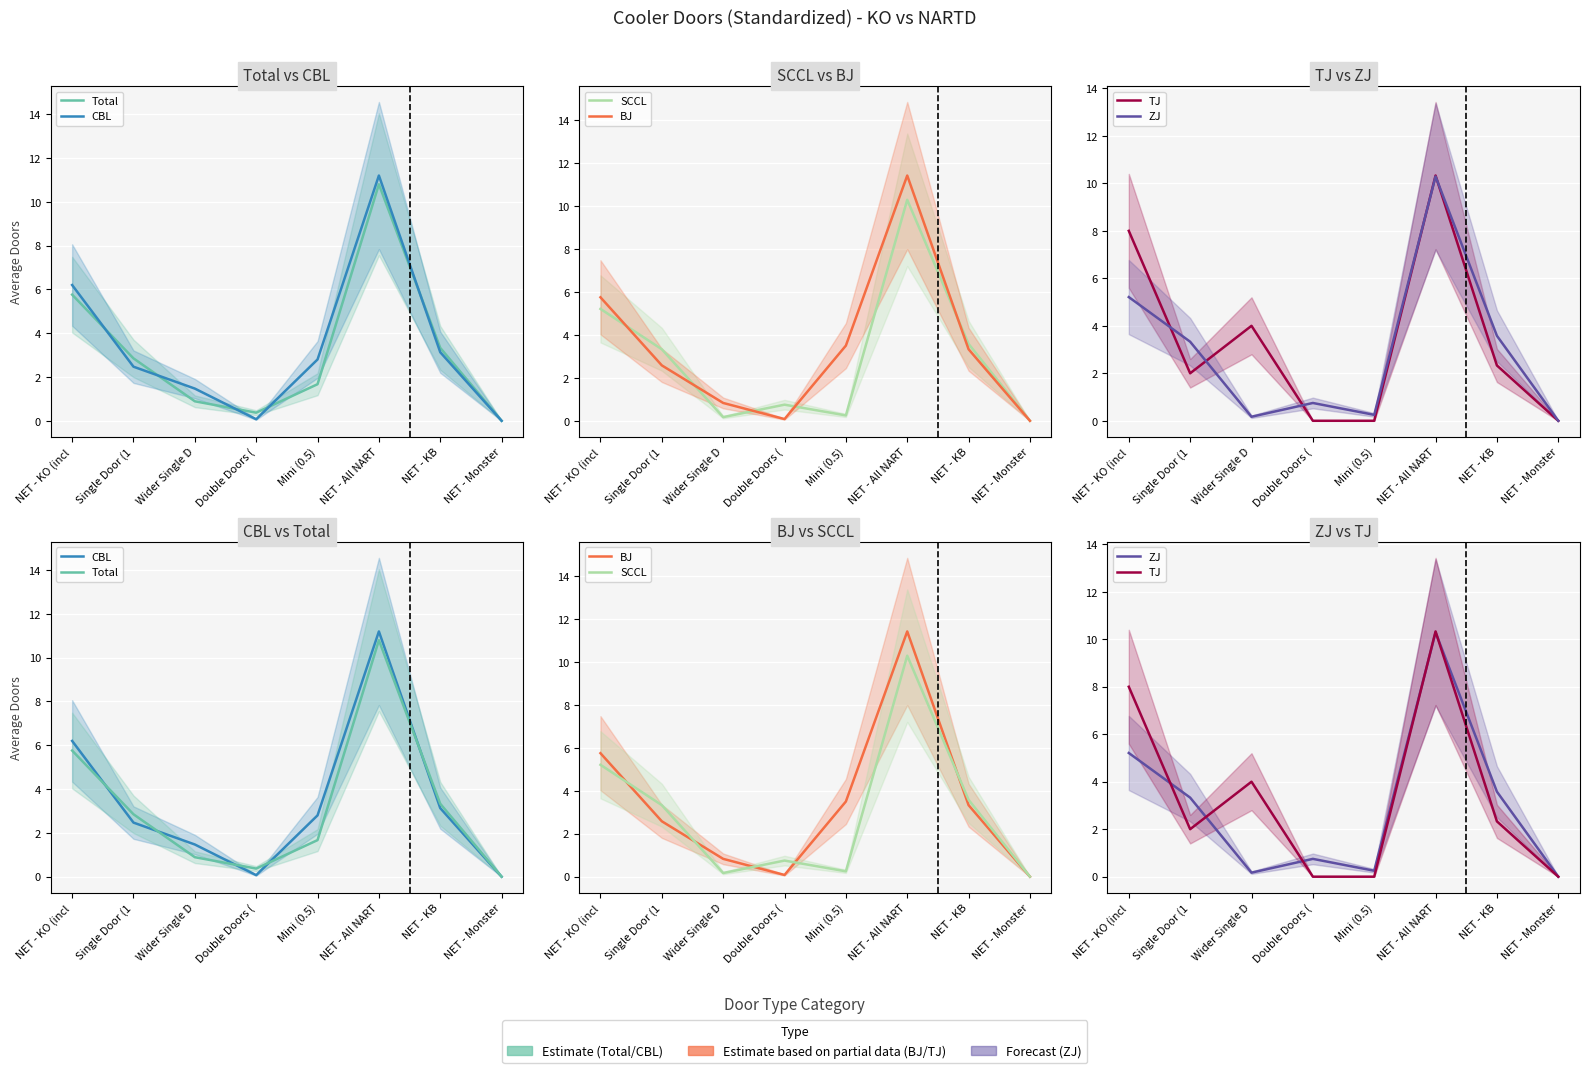

What are all the series names shown in the legend?

Total, CBL, SCCL, BJ, TJ, ZJ